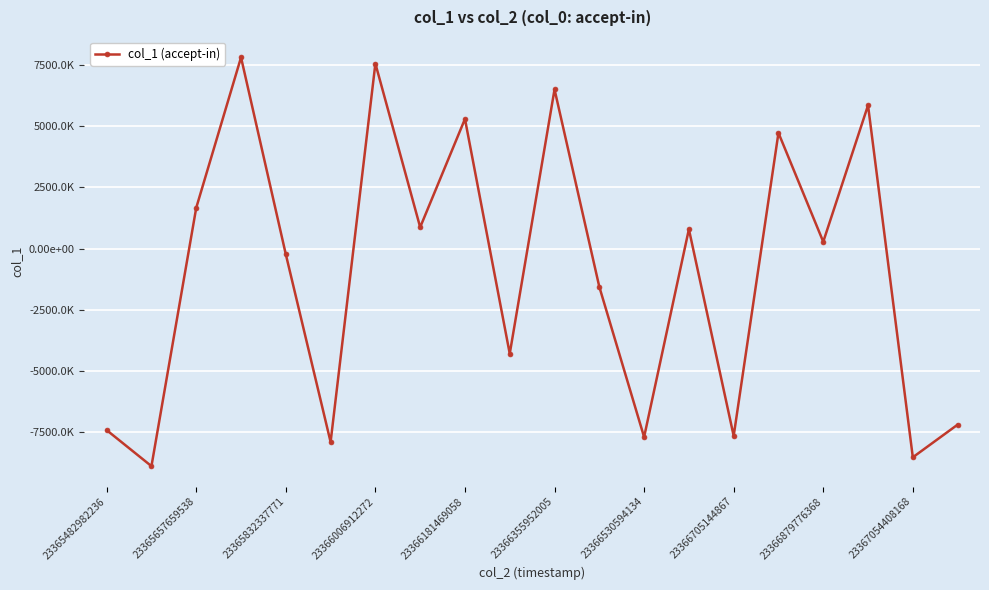

Does the chart have visible grid lines?

Yes